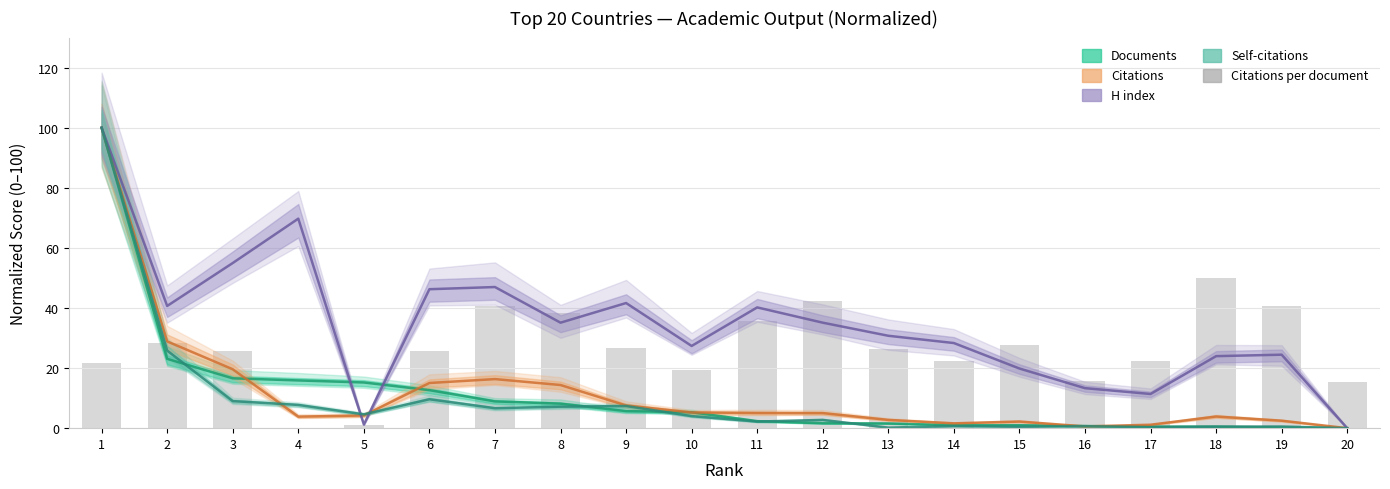

Where does the data first go above 26?

2